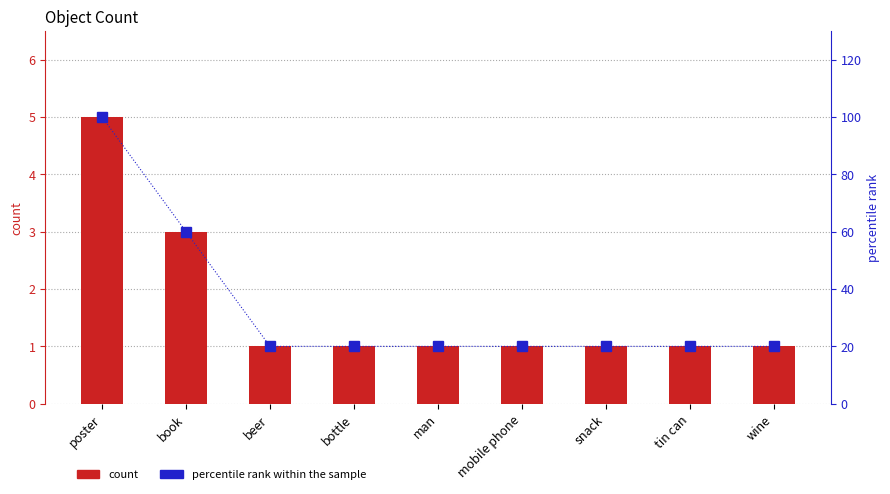

Rank the series at book from highest to lowest value.

percentile rank within the sample, count